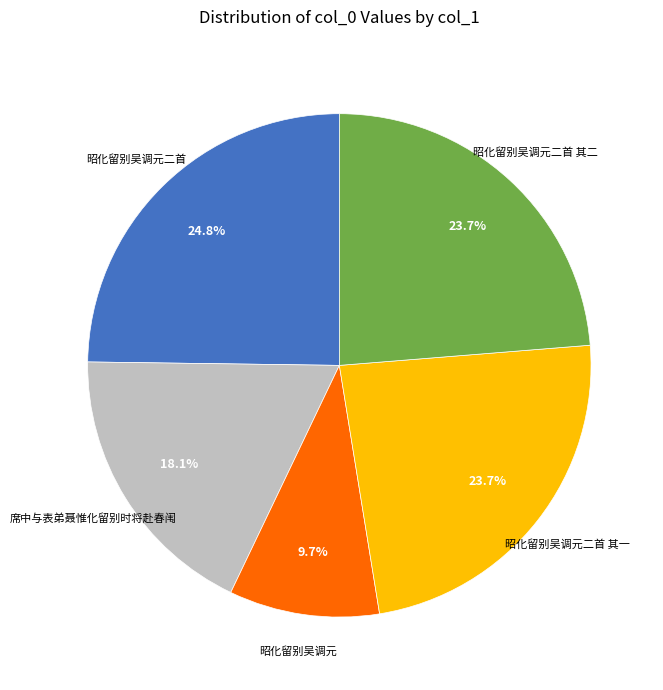

Is there any slice that represents more than half of the pie?

No